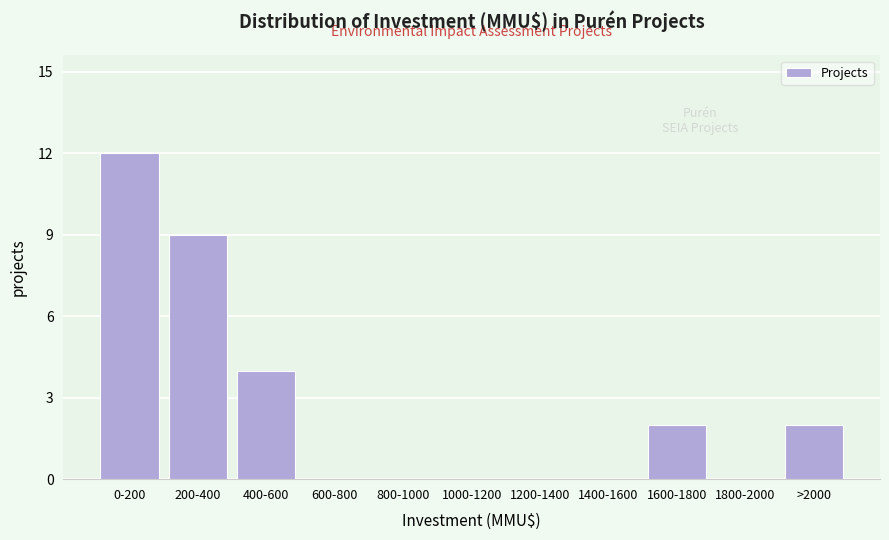

Reading right to left, extract all data points from this chart.

>2000=2	1800-2000=0	1600-1800=2	1400-1600=0	1200-1400=0	1000-1200=0	800-1000=0	600-800=0	400-600=4	200-400=9	0-200=12